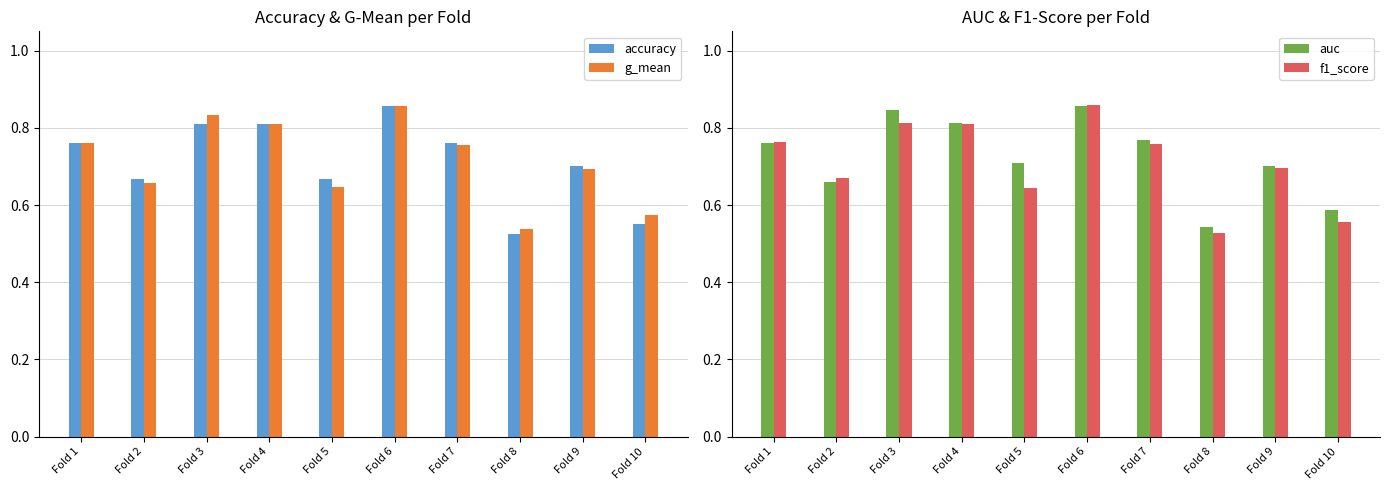

What is the maximum value shown in the chart?

0.9